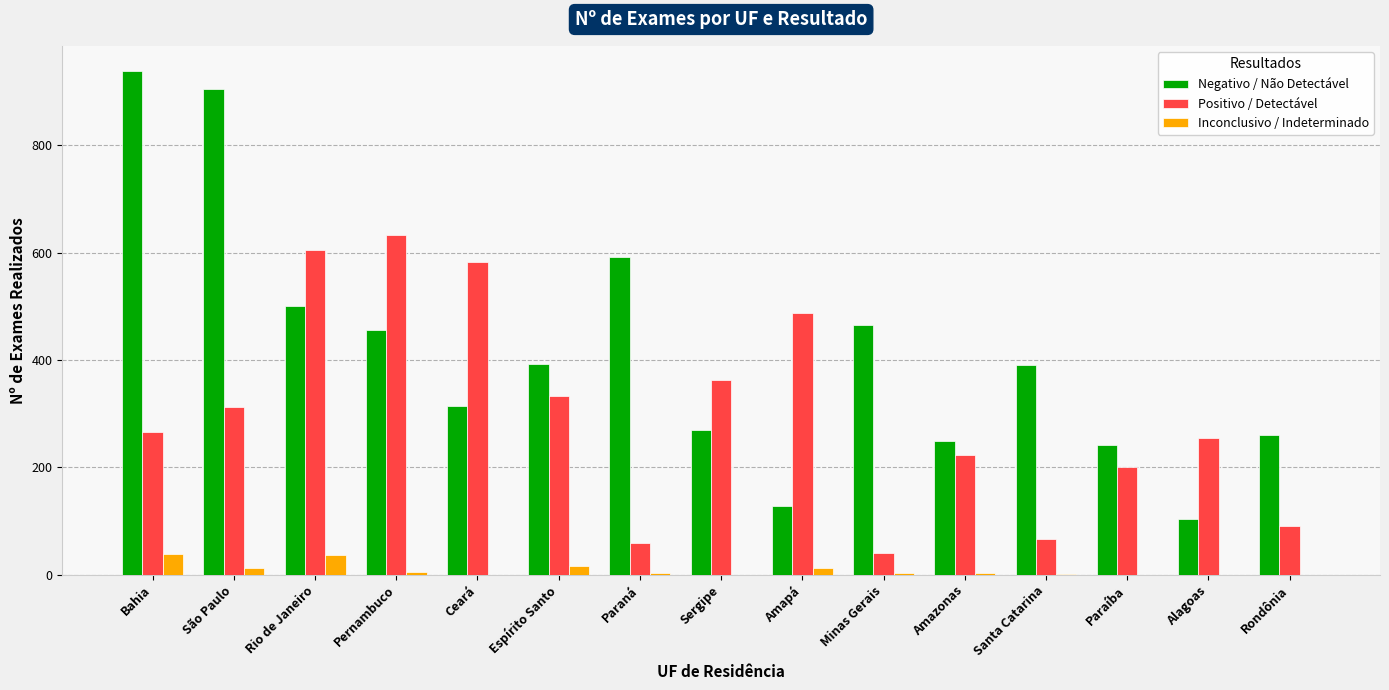

What is the sum of all Positivo / Detectável values?

4520